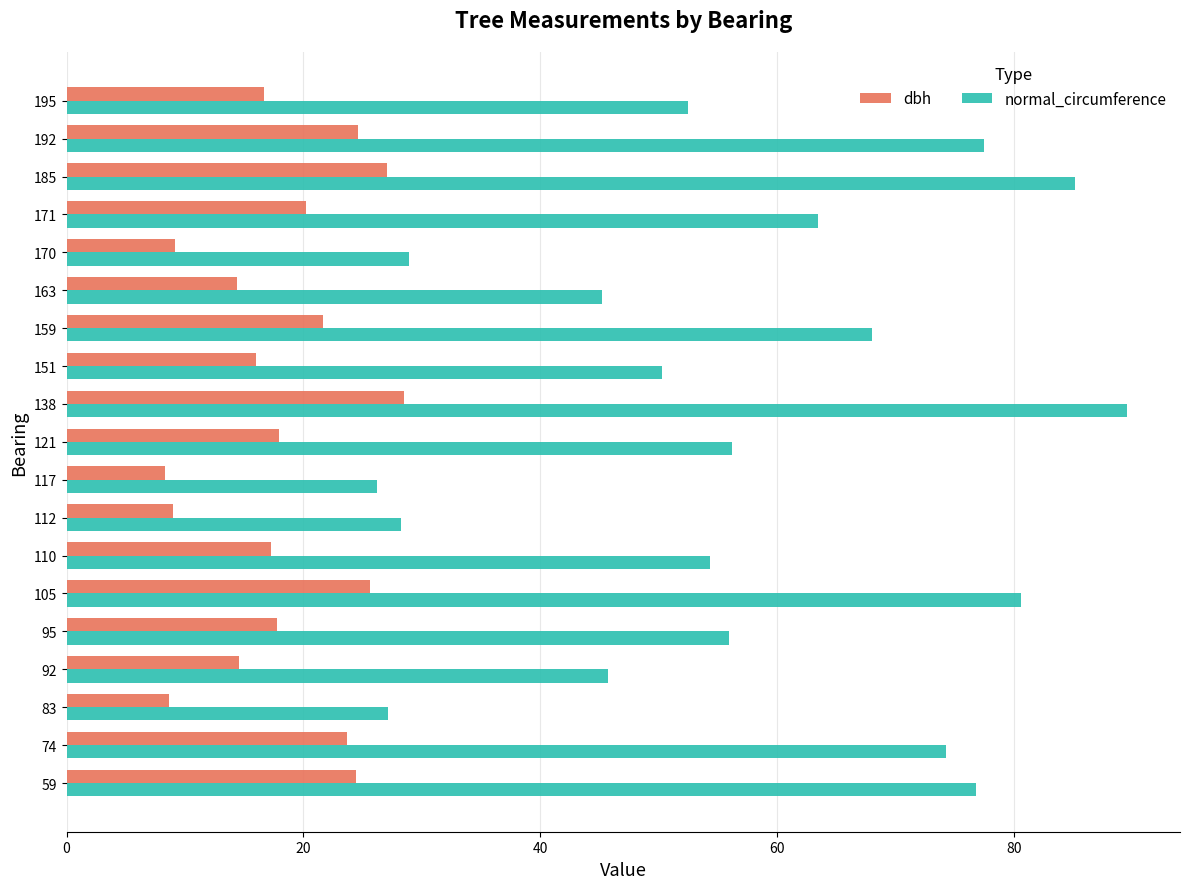

Which series has the widest spread of values?

normal_circumference